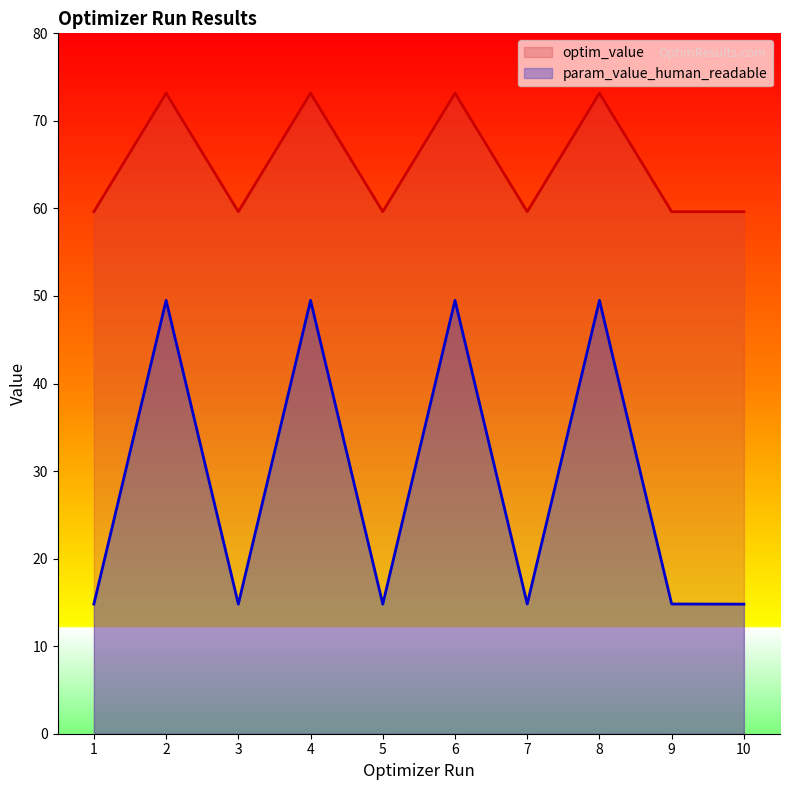

True or false: optim_value has a value of 59.6 at 5.

True